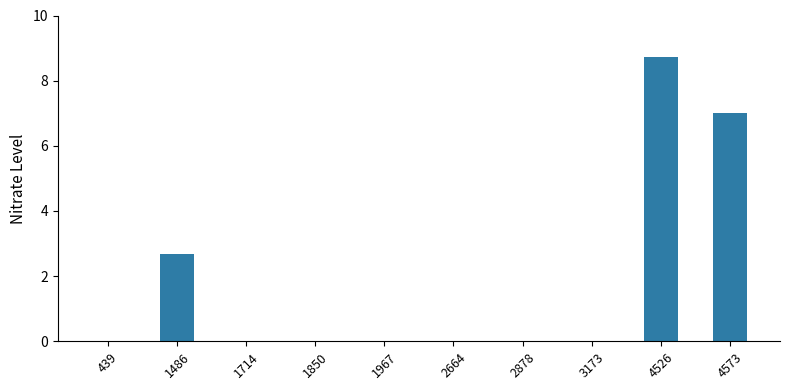

Reading left to right, list all the values displayed in this chart.

0.0	2.7	0.0	0.0	0.0	0.0	0.0	0.0	8.7	7.0